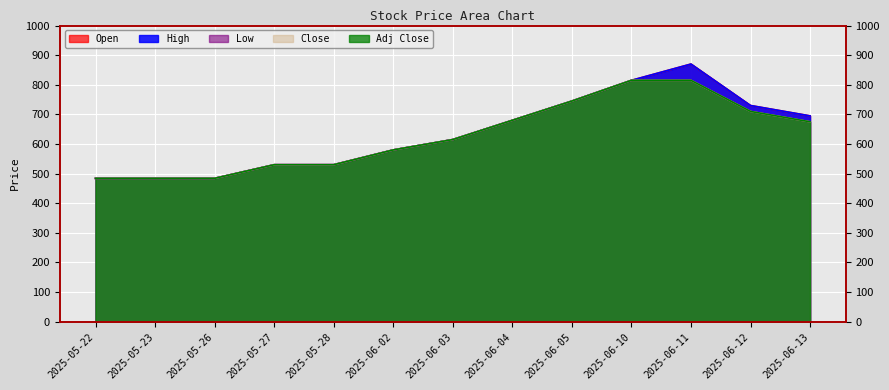

Which series has the largest total across all categories?

Open